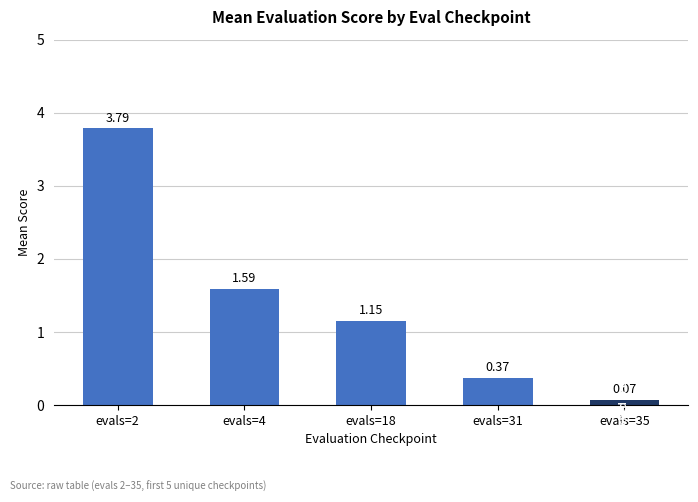

Between evals=31 and evals=2, which is larger?

evals=2